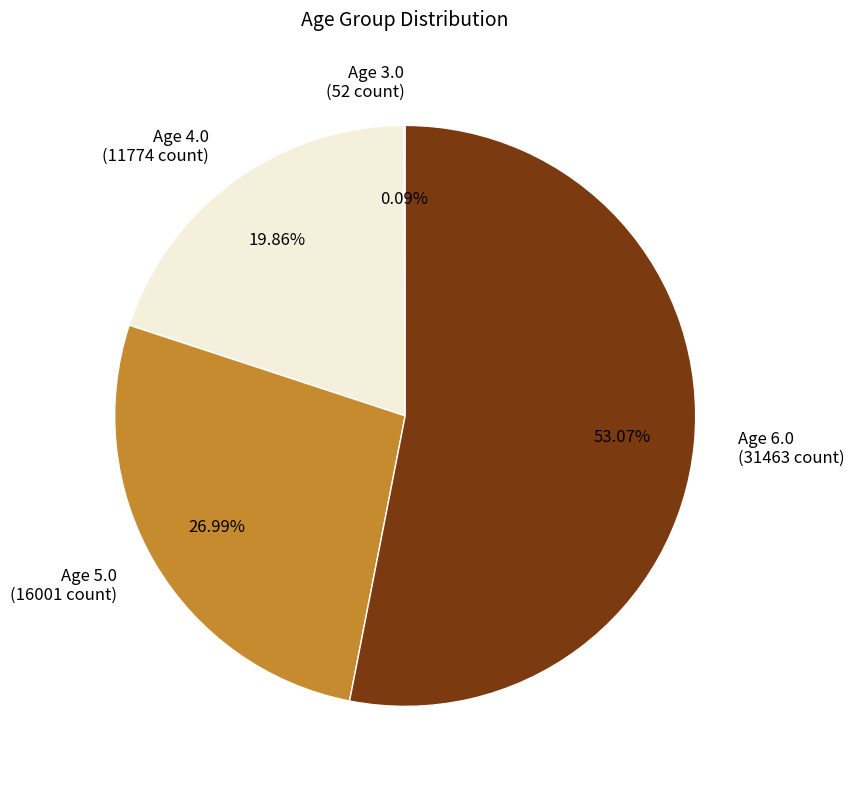

Which has a higher value, Age 5.0 (16001 count) or Age 6.0 (31463 count)?

Age 6.0 (31463 count)